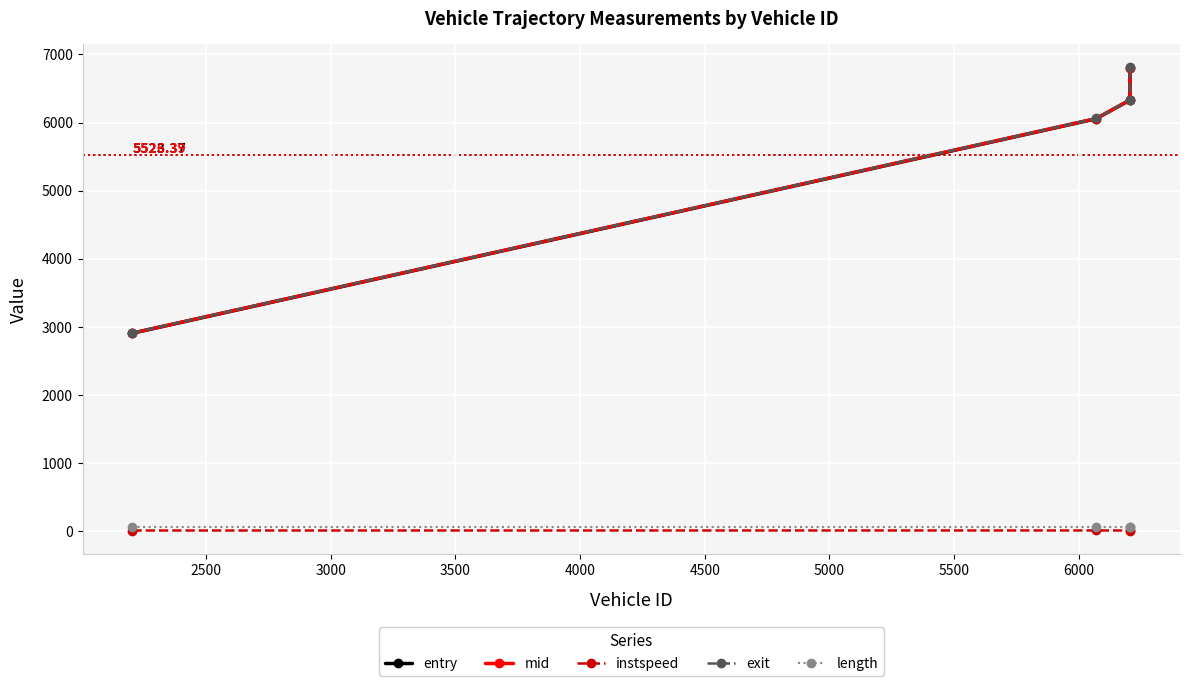

What is the sum of all instspeed values?

46.9